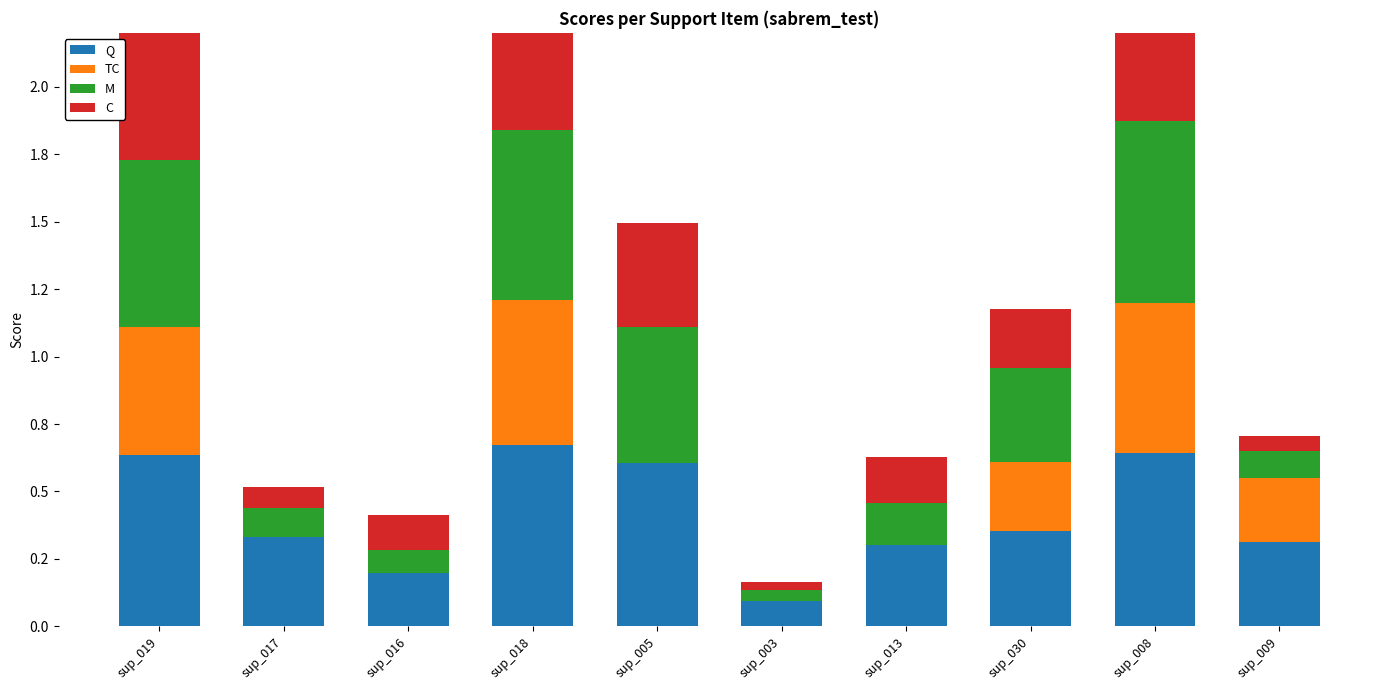

What is the value of the Q bar at the 10th from the left?

0.3